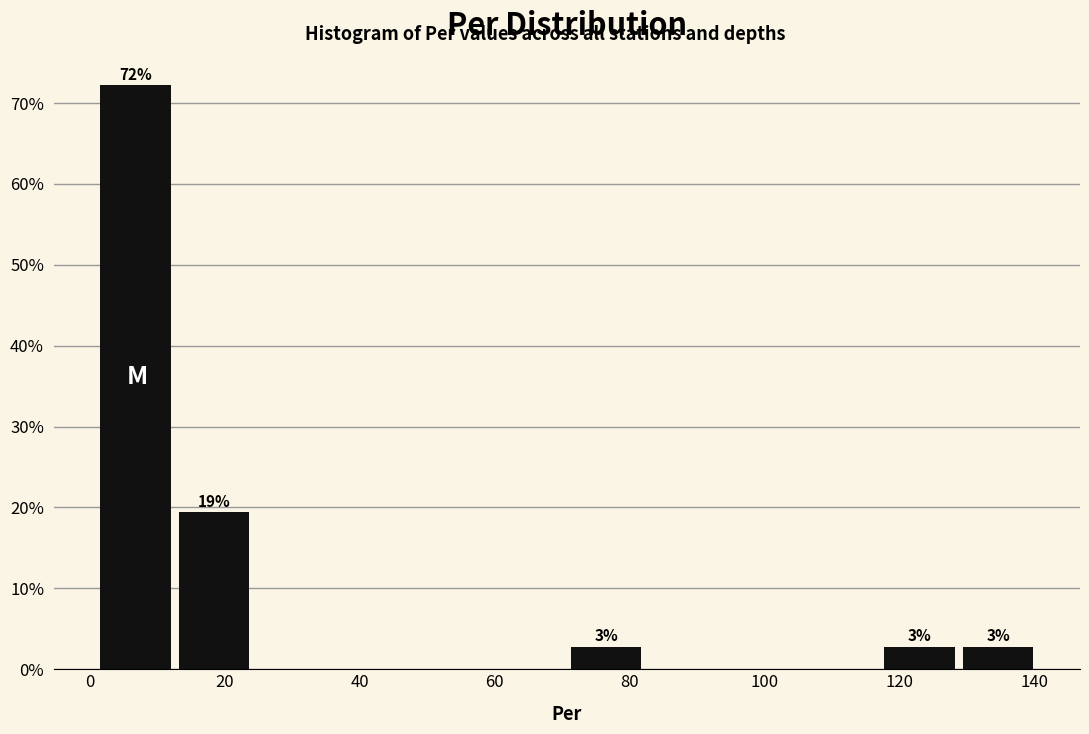

Over which range of the x-axis is the bar tallest?

2 to 12